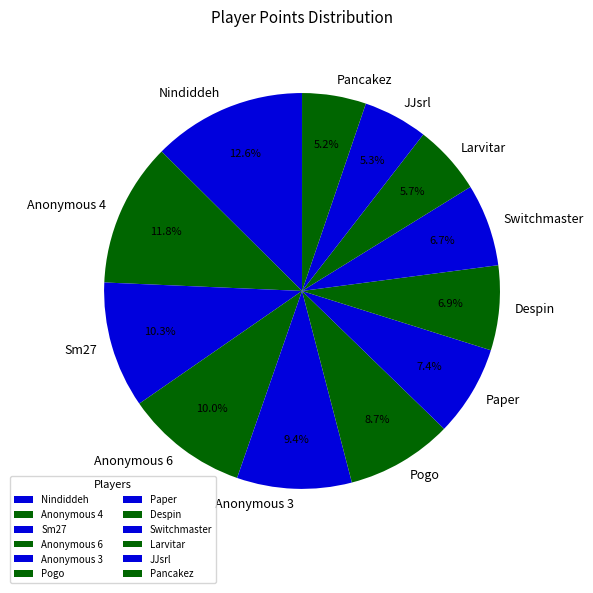

Between Sm27 and Anonymous 3, which is larger?

Sm27